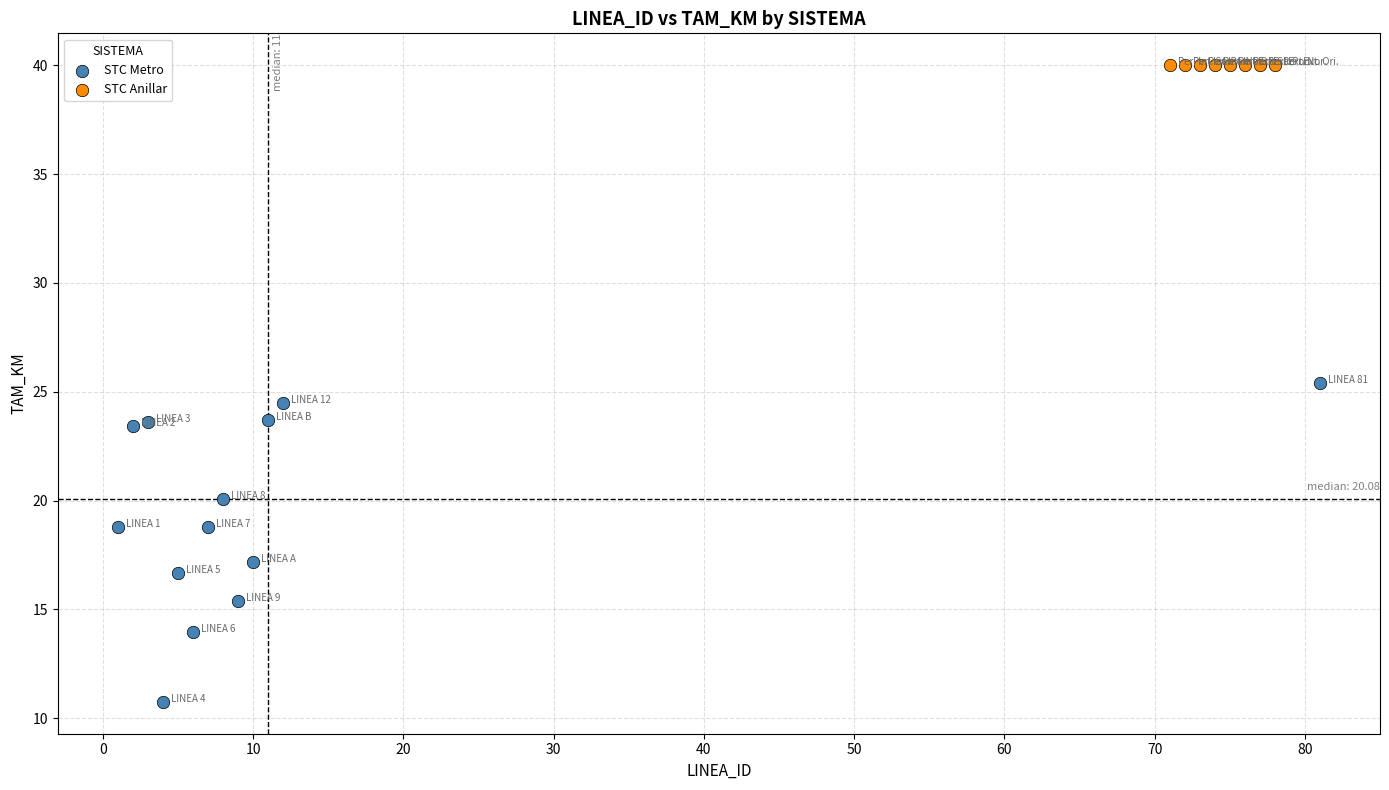

Which series contains the lowest Y value?

STC Metro